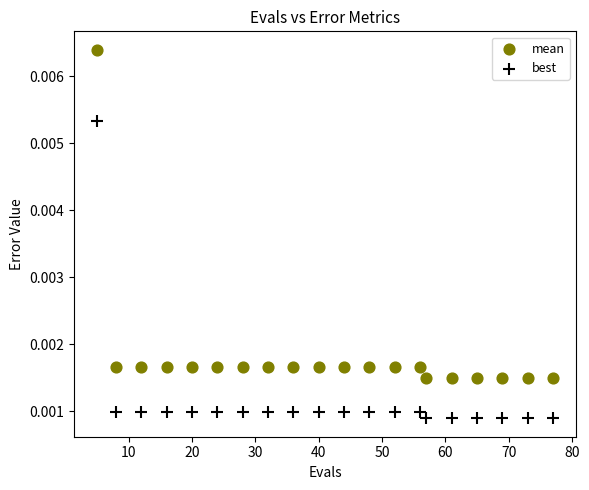

Which series reaches the maximum Y coordinate?

mean